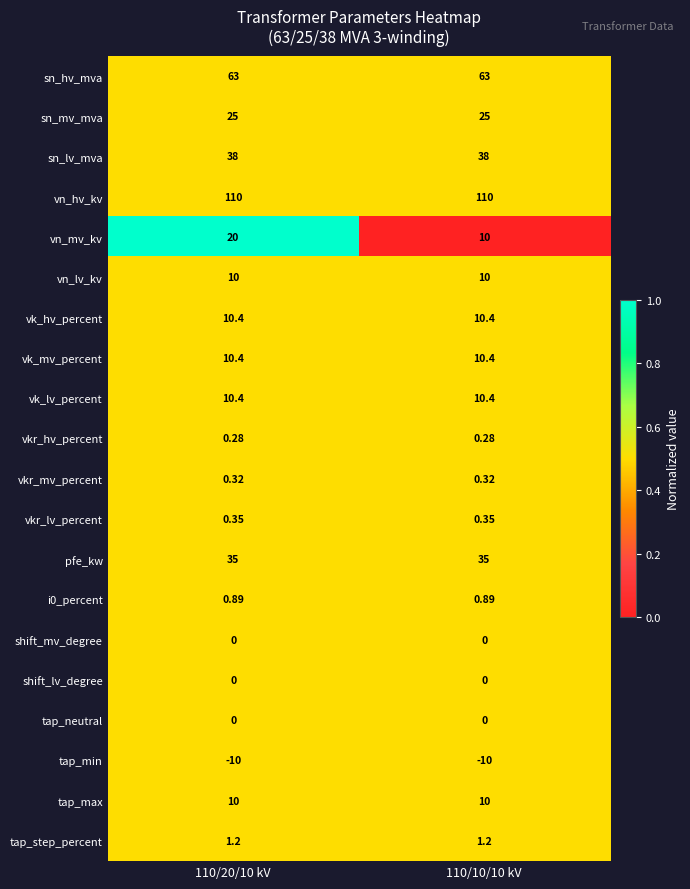

How many series are shown in this chart?

20